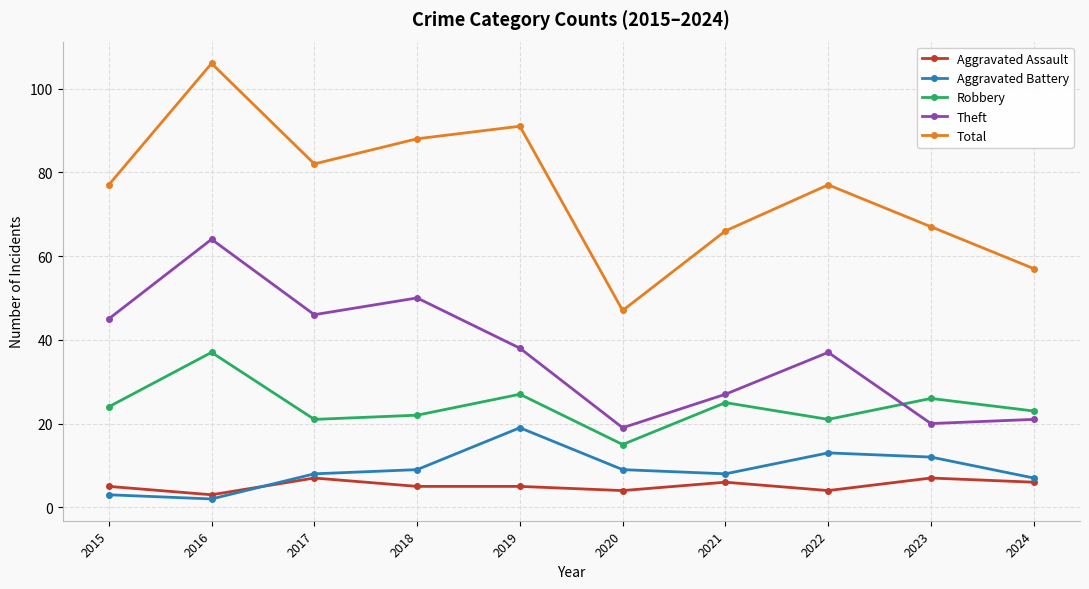

True or false: Aggravated Battery has more than 0 interior local peaks.

True